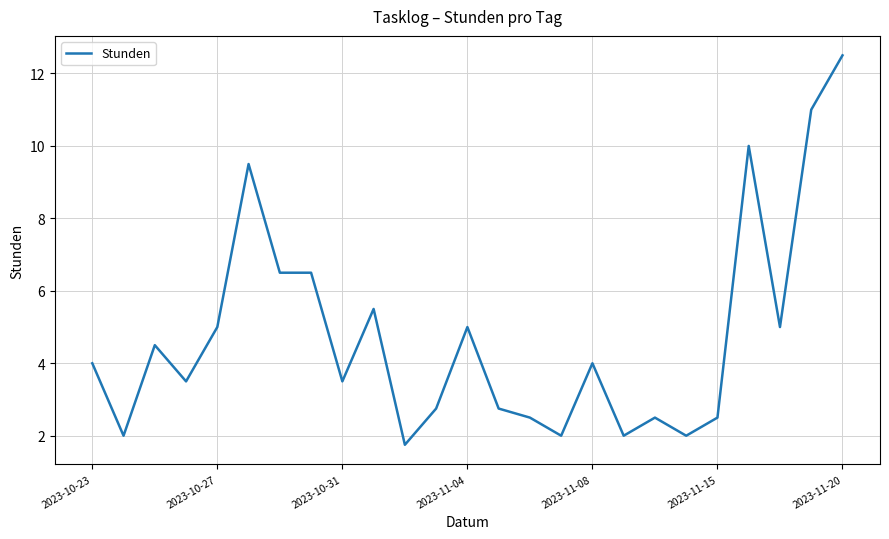

What is the maximum value shown in the chart?

12.5